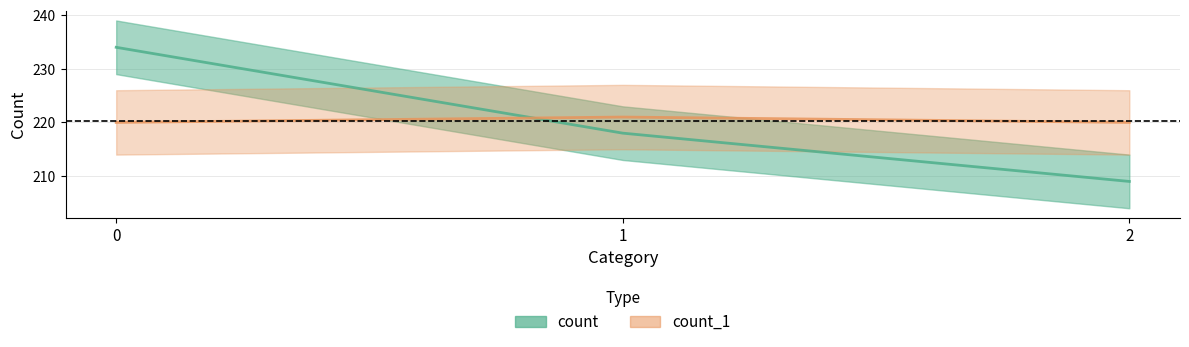

How many values in the count_1 series exceed 220?

1